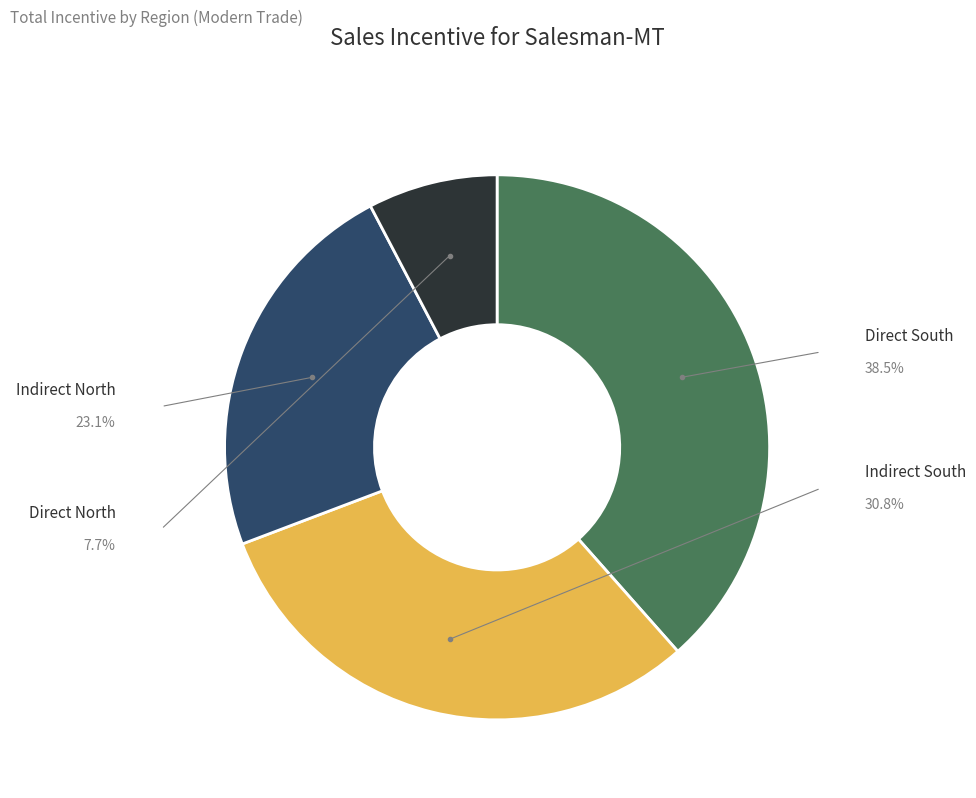

Is there any slice that represents more than half of the pie?

No